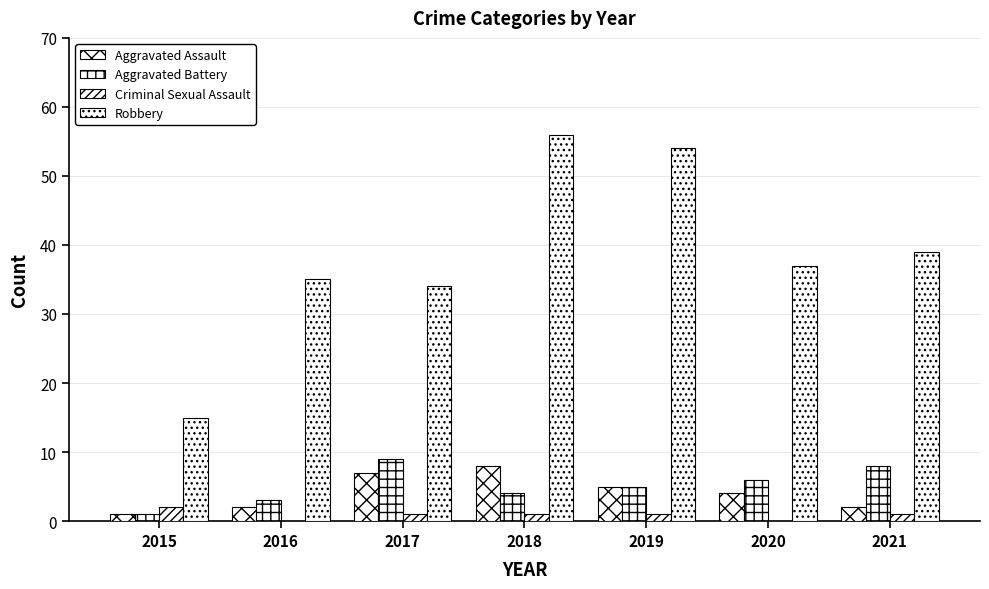

Which category has the highest value in the Aggravated Battery series?

2017